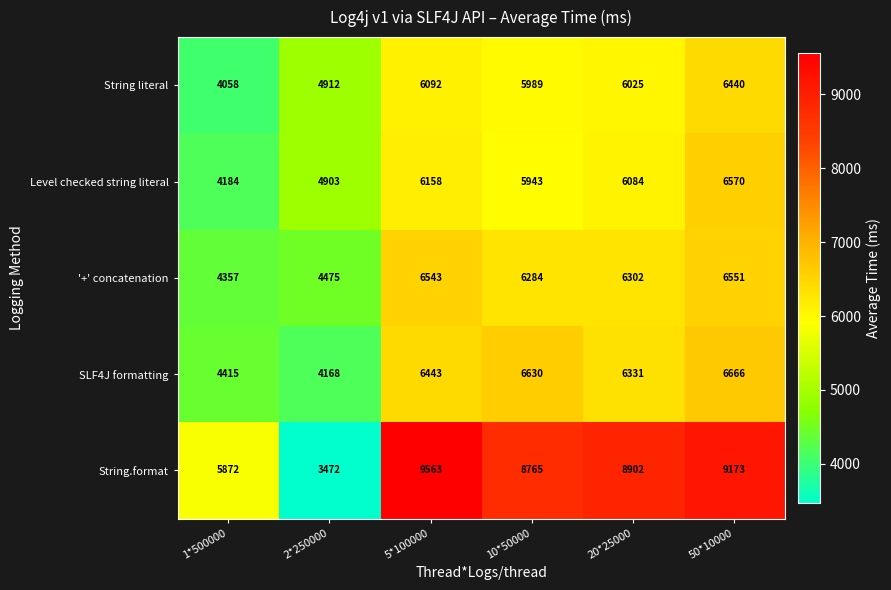

Which category has the highest value in the Level checked string literal series?

50*10000